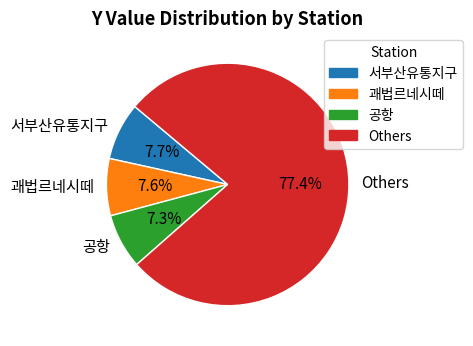

Which slice is the largest?

Others